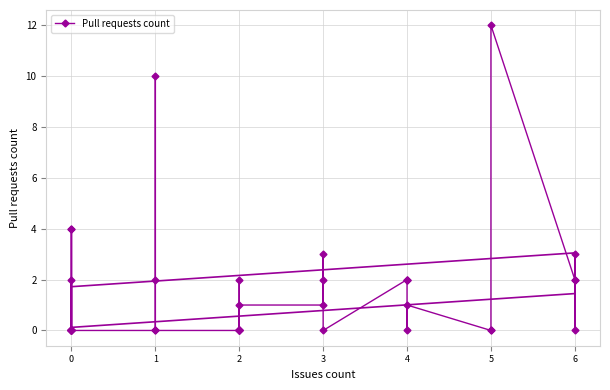

How many lines are shown in the chart?

1